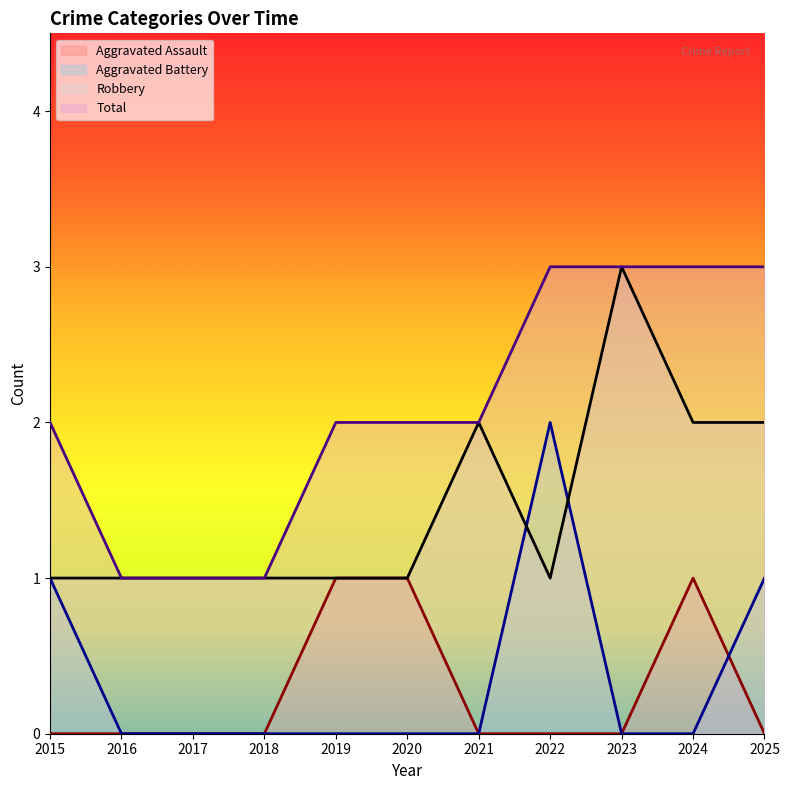

Reading left to right, transcribe all the data shown in this chart.

Aggravated Assault: 2015=0	2016=0	2017=0	2018=0	2019=1	2020=1	2021=0	2022=0	2023=0	2024=1	2025=0
Aggravated Battery: 2015=1	2016=0	2017=0	2018=0	2019=0	2020=0	2021=0	2022=2	2023=0	2024=0	2025=1
Robbery: 2015=1	2016=1	2017=1	2018=1	2019=1	2020=1	2021=2	2022=1	2023=3	2024=2	2025=2
Total: 2015=2	2016=1	2017=1	2018=1	2019=2	2020=2	2021=2	2022=3	2023=3	2024=3	2025=3